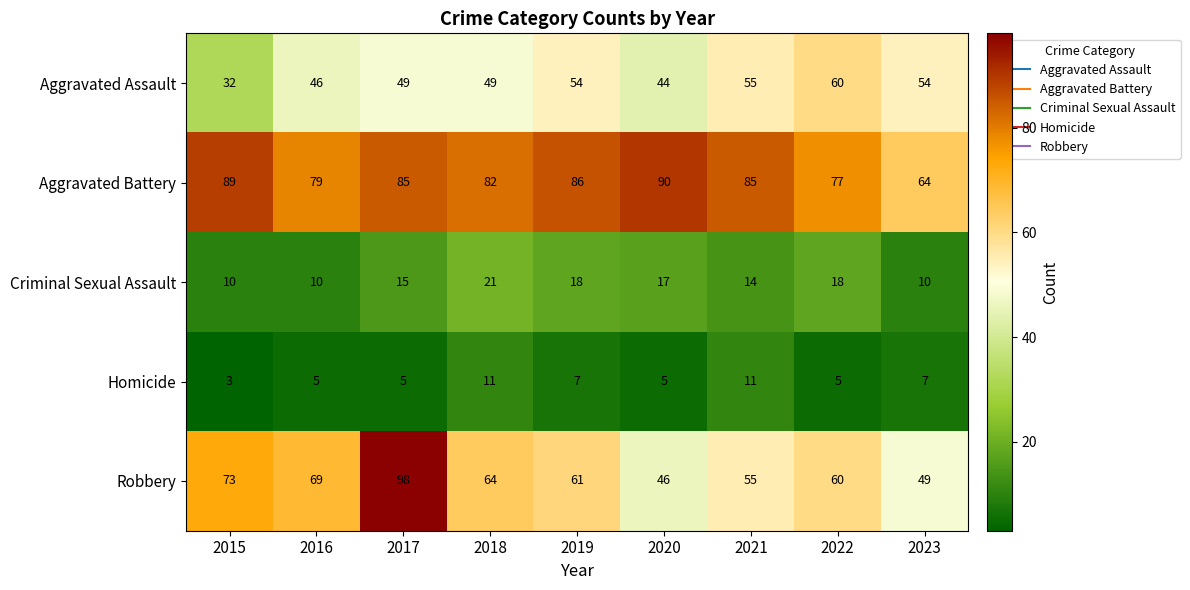

Rank the series at 2015 from highest to lowest value.

Aggravated Battery, Robbery, Aggravated Assault, Criminal Sexual Assault, Homicide